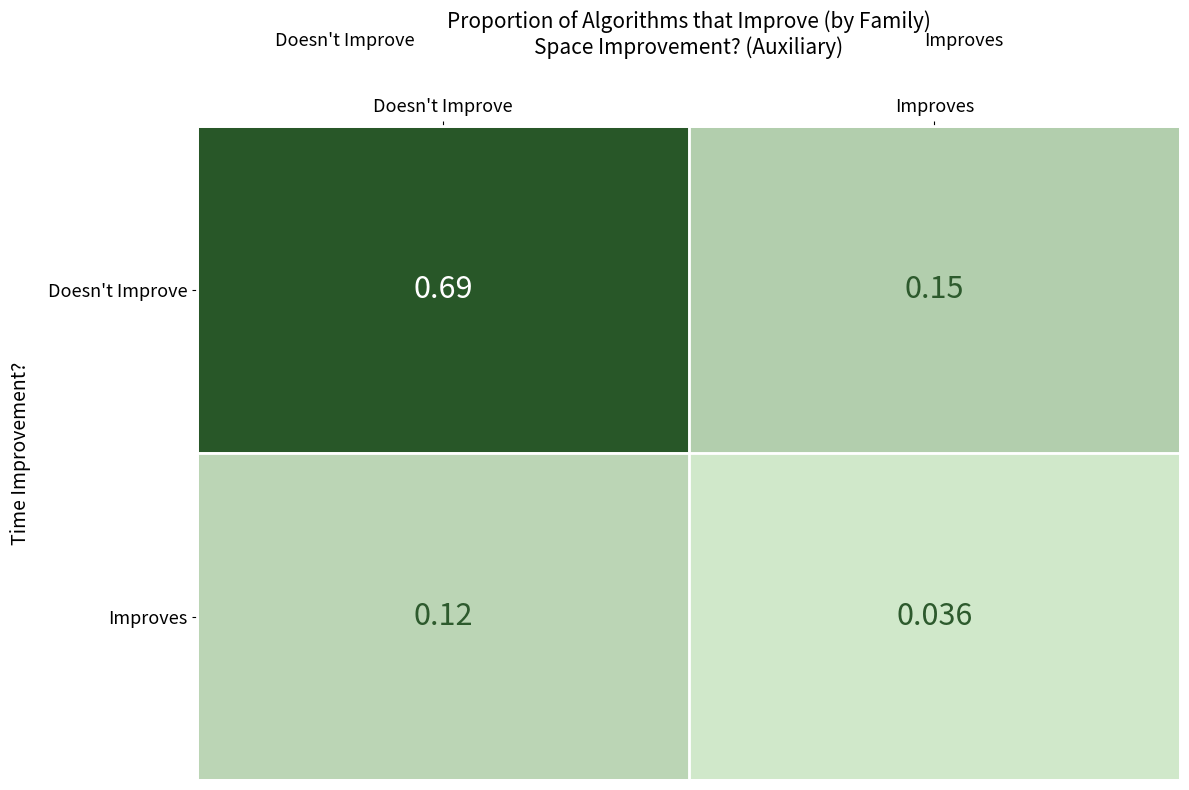

At which label is Improves closest to 0?

Improves